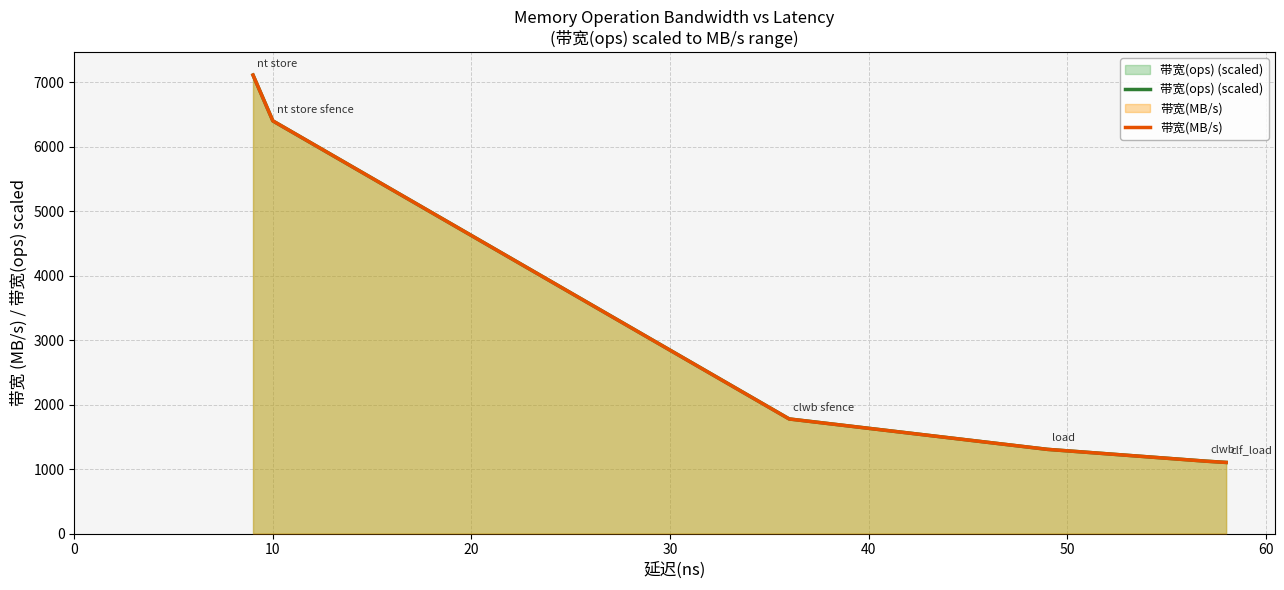

What is the highest value of the 带宽(ops) (scaled) series?

7111.0